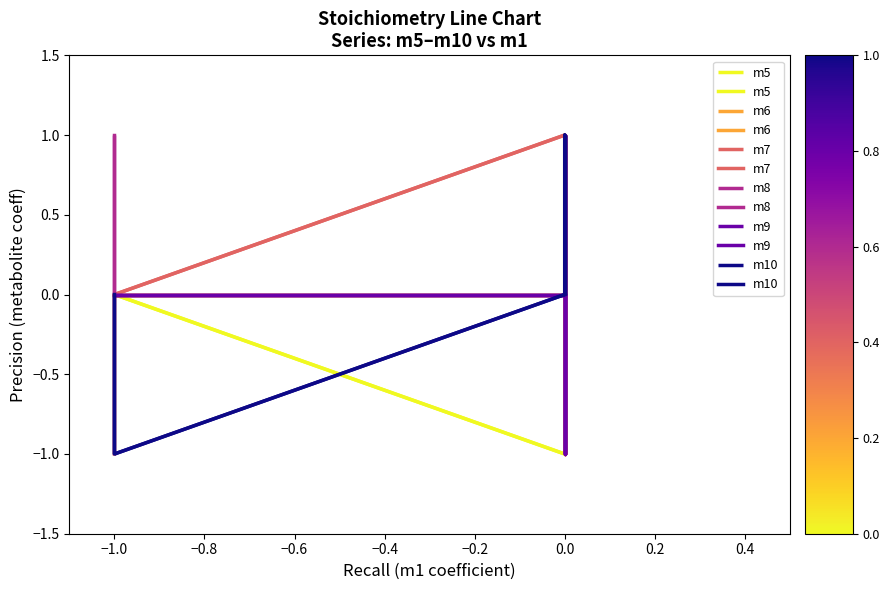

What is the difference between the maximum and minimum values in the m8 series?

2